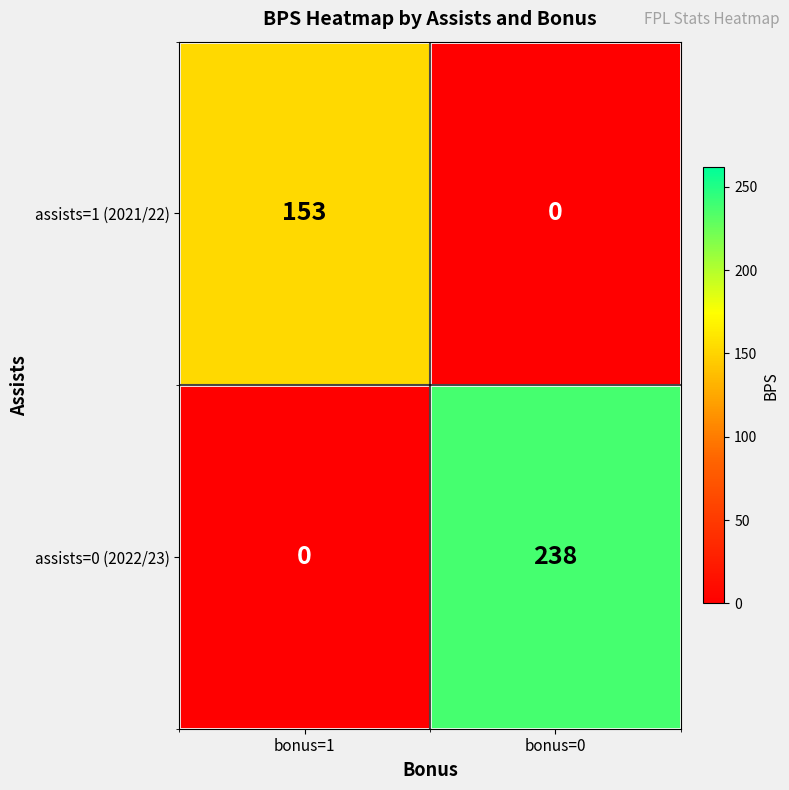

What is the difference between the assists=0 (2022/23) values at bonus=0 and bonus=1?

238